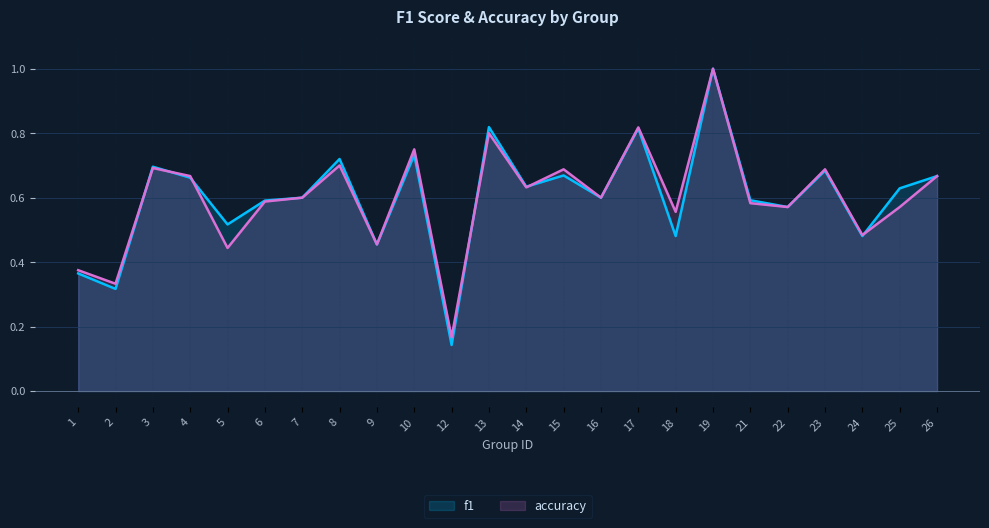

The accuracy series shows 0.5 at 9. True or false?

True